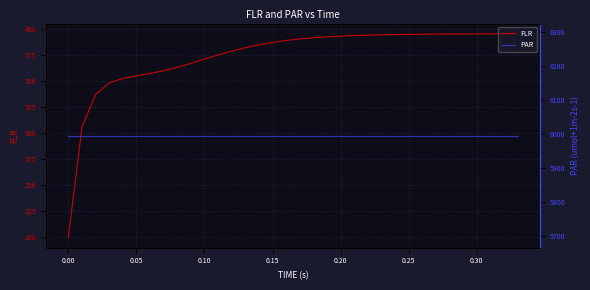

How many lines are shown in the chart?

2